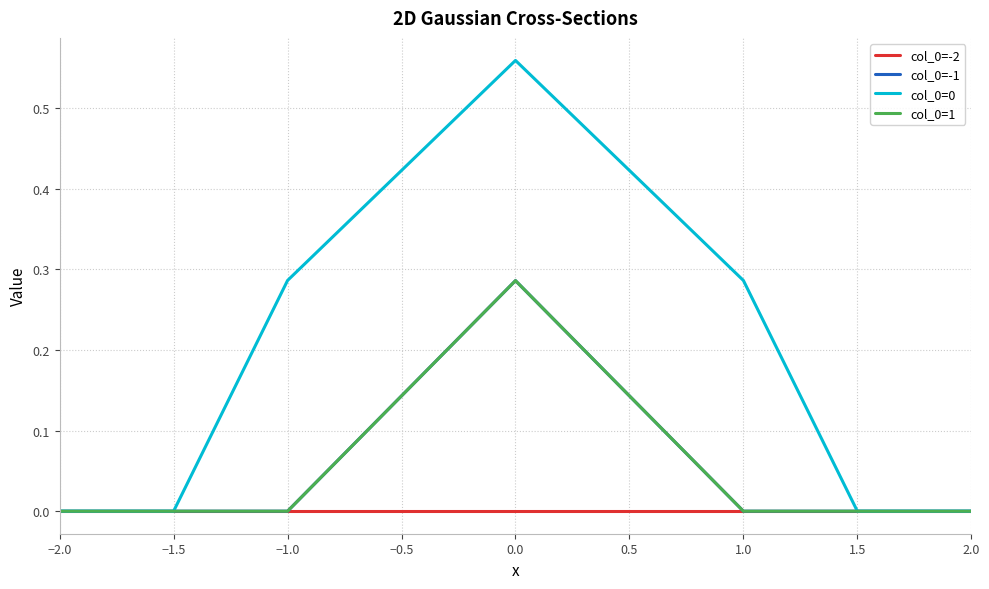

At which category does the chart reach its minimum across all series?

−2.0